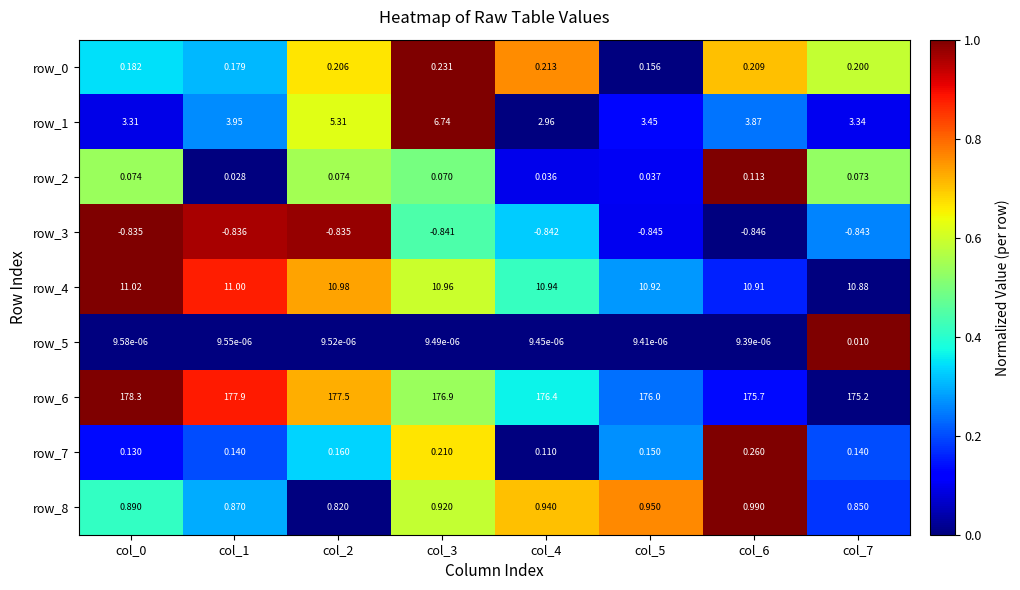

Is the value of row_2 at col_0 greater than the value of row_1 at col_2?

No